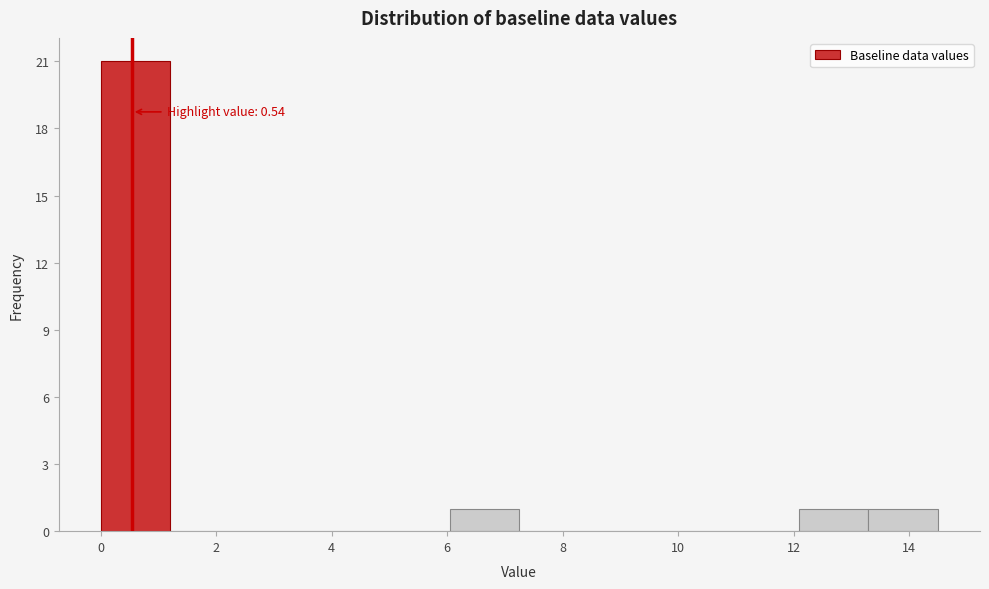

Which range on the x-axis has the tallest bar?

0.0 to 1.2